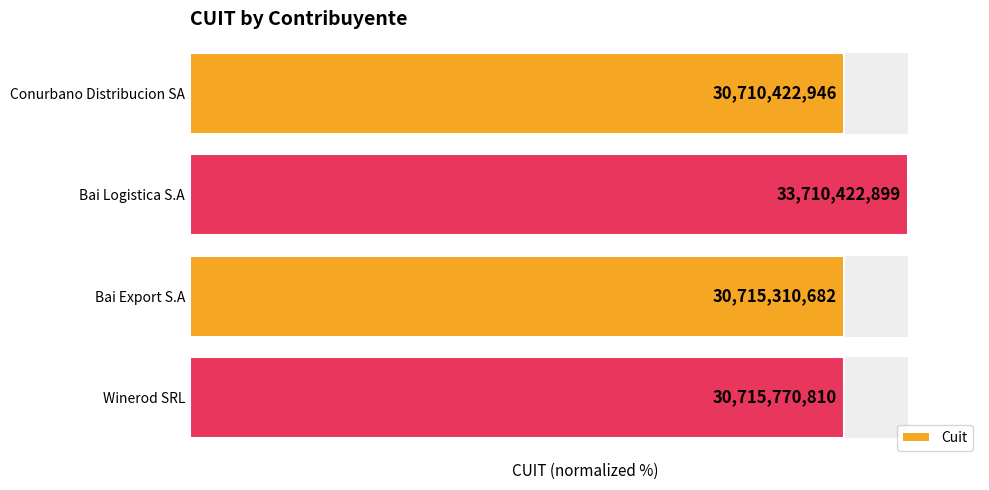

The value at Bai Logistica S.A is 66.1. True or false?

False